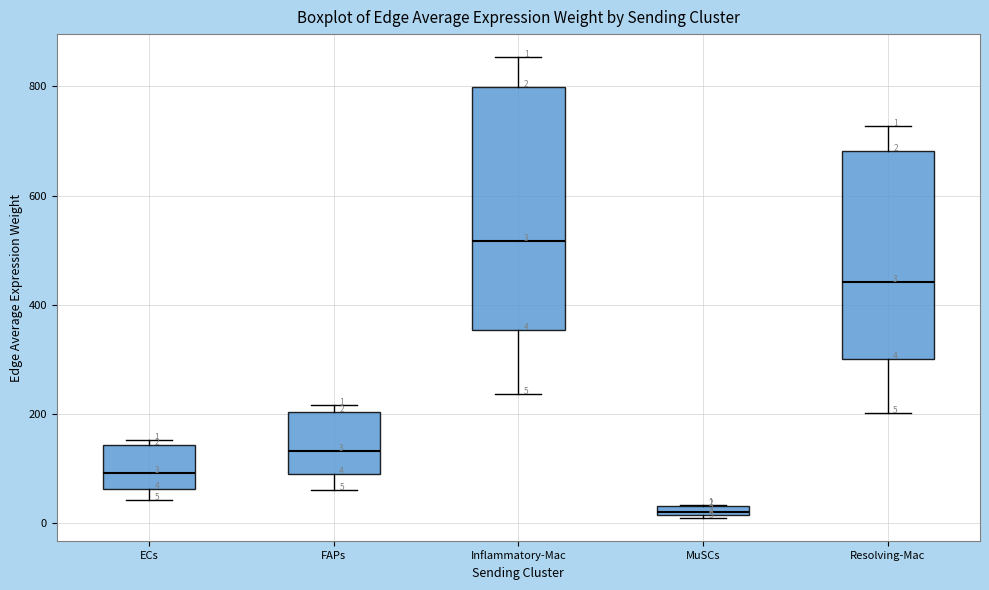

Which box is the tallest, from its lower edge to its upper edge?

Inflammatory-Mac